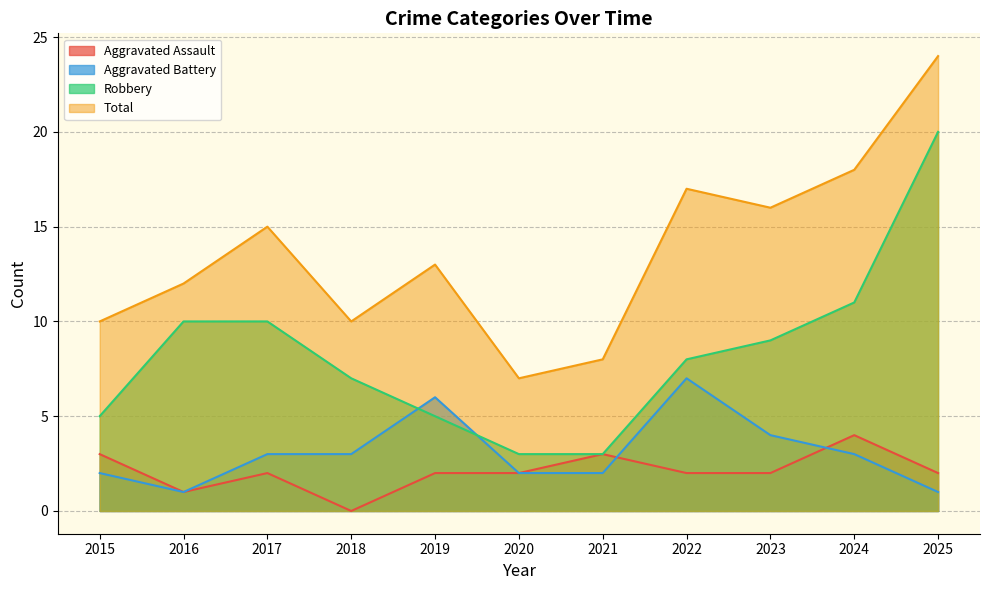

At 2019, list the series in order from largest to smallest.

Total, Aggravated Battery, Robbery, Aggravated Assault